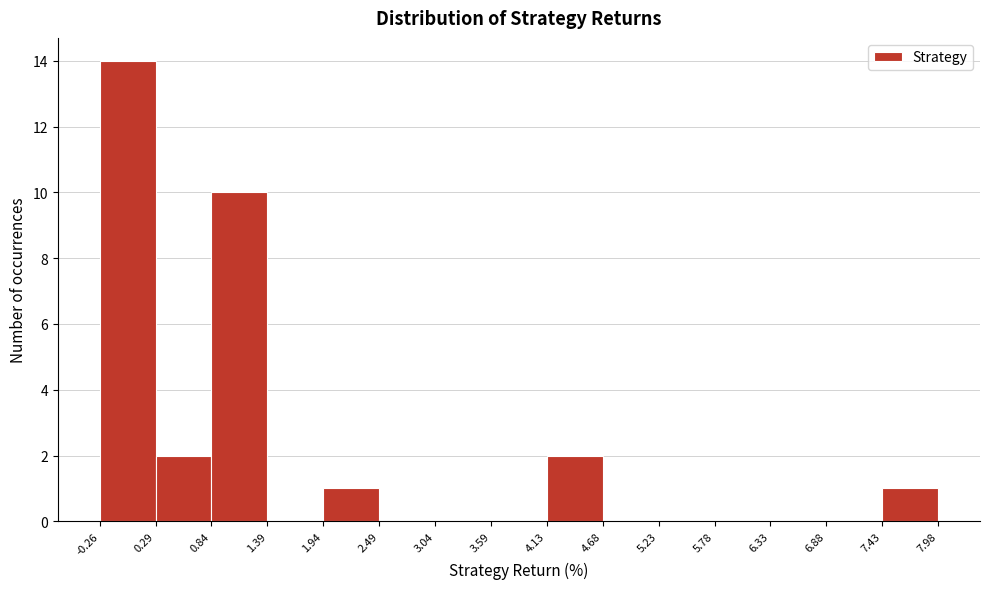

Reading left to right, transcribe this chart: for each bar, give the range it covers on the x-axis and its height. The values are not printed on the chart, so give them approximately, as read against the axis.

-0.26 to 0.29: 14
0.29 to 0.84: 2
0.84 to 1.39: 10
1.39 to 1.94: 0
1.94 to 2.49: 1
2.49 to 3.04: 0
3.04 to 3.59: 0
3.59 to 4.13: 0
4.13 to 4.68: 2
4.68 to 5.23: 0
5.23 to 5.78: 0
5.78 to 6.33: 0
6.33 to 6.88: 0
6.88 to 7.43: 0
7.43 to 7.98: 1